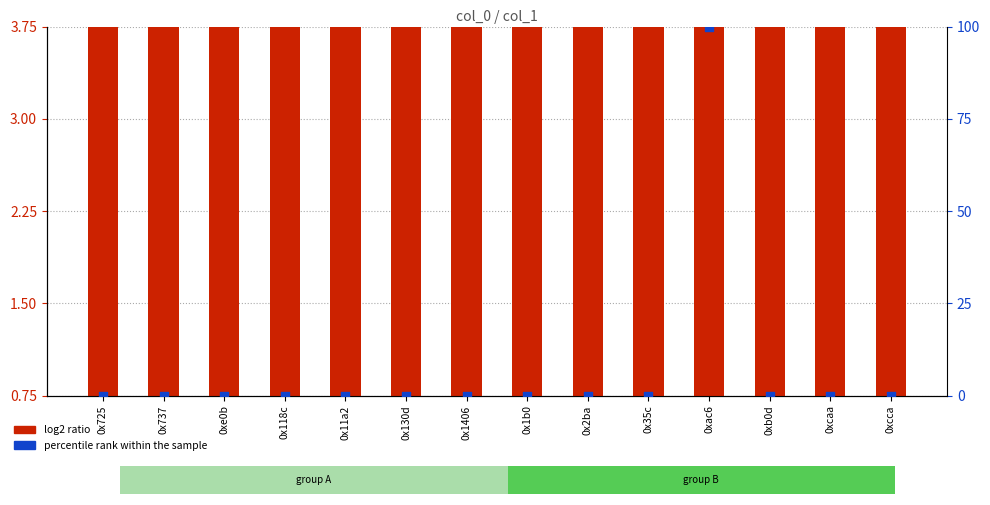

What are all the series names shown in the legend?

log2 ratio, percentile rank within the sample